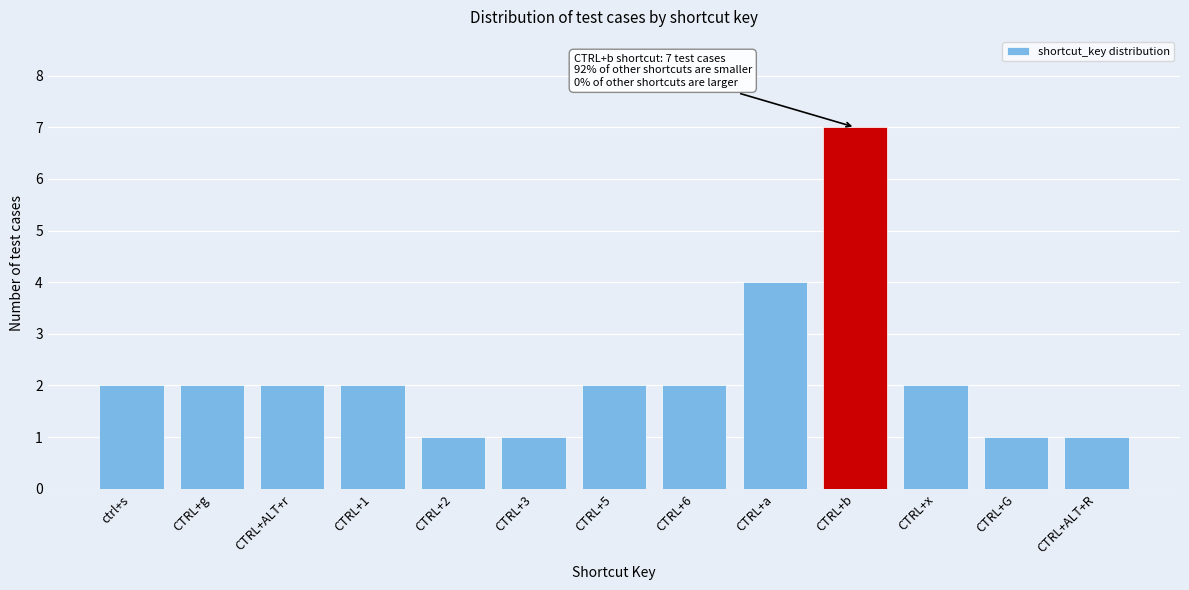

Reading left to right, extract all data points from this chart.

2	2	2	2	1	1	2	2	4	7	2	1	1